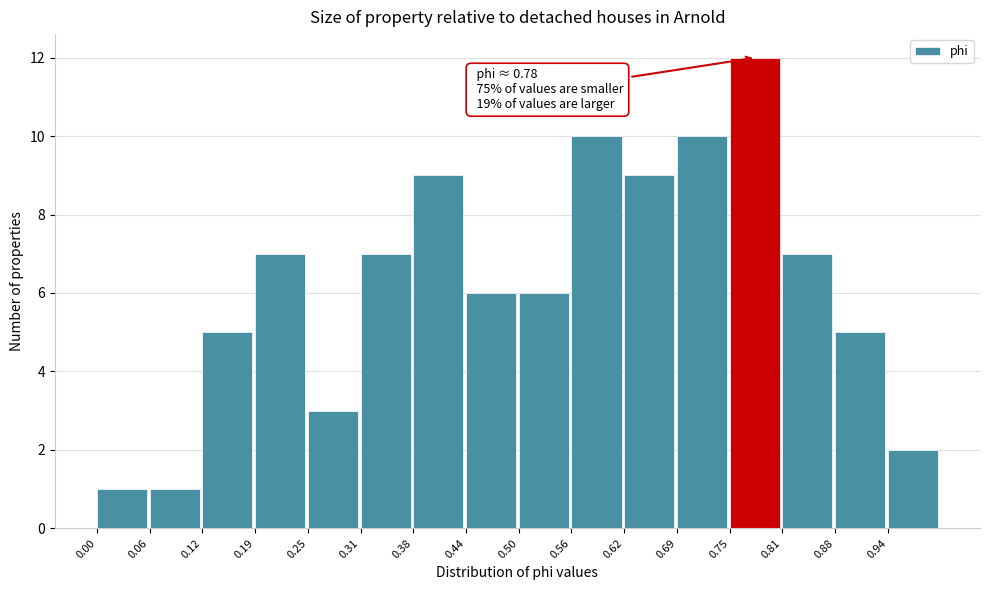

Over which range of the x-axis is the bar tallest?

0.75 to 0.81